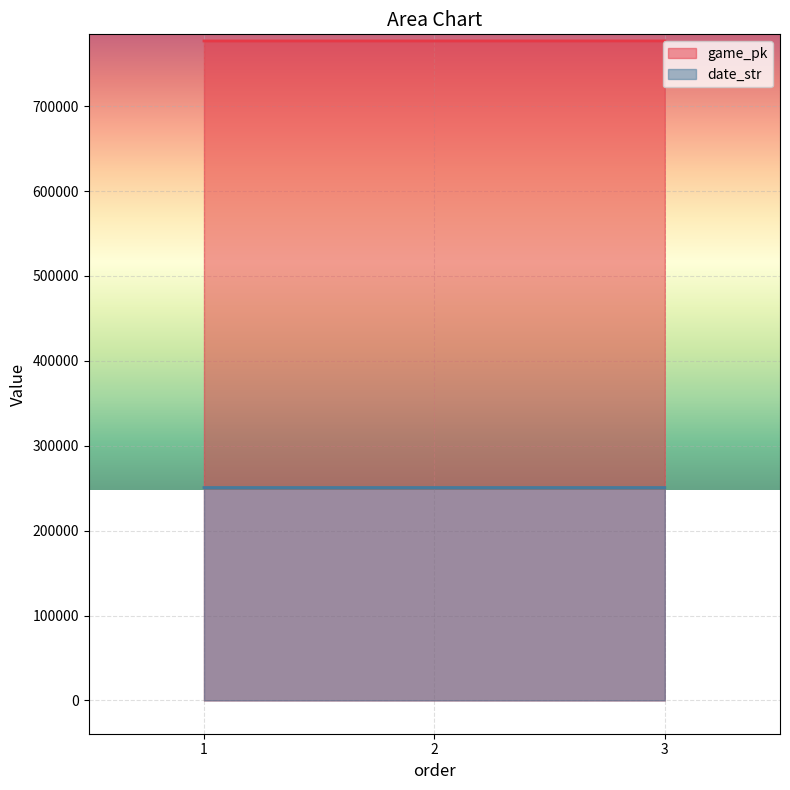

Where is date_str nearest to the value 250802?

2